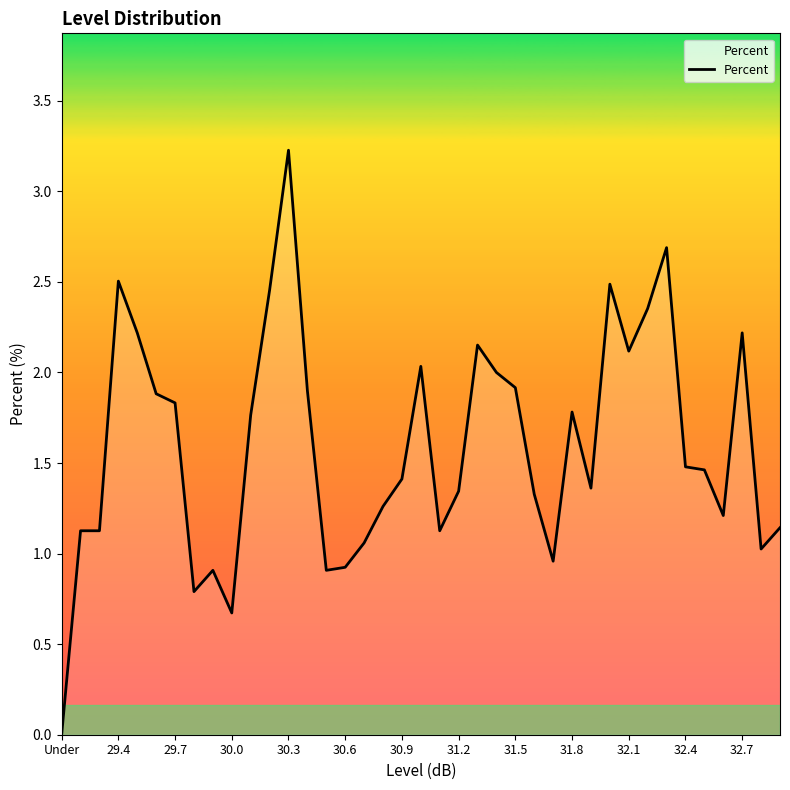

How many series are shown in this chart?

1